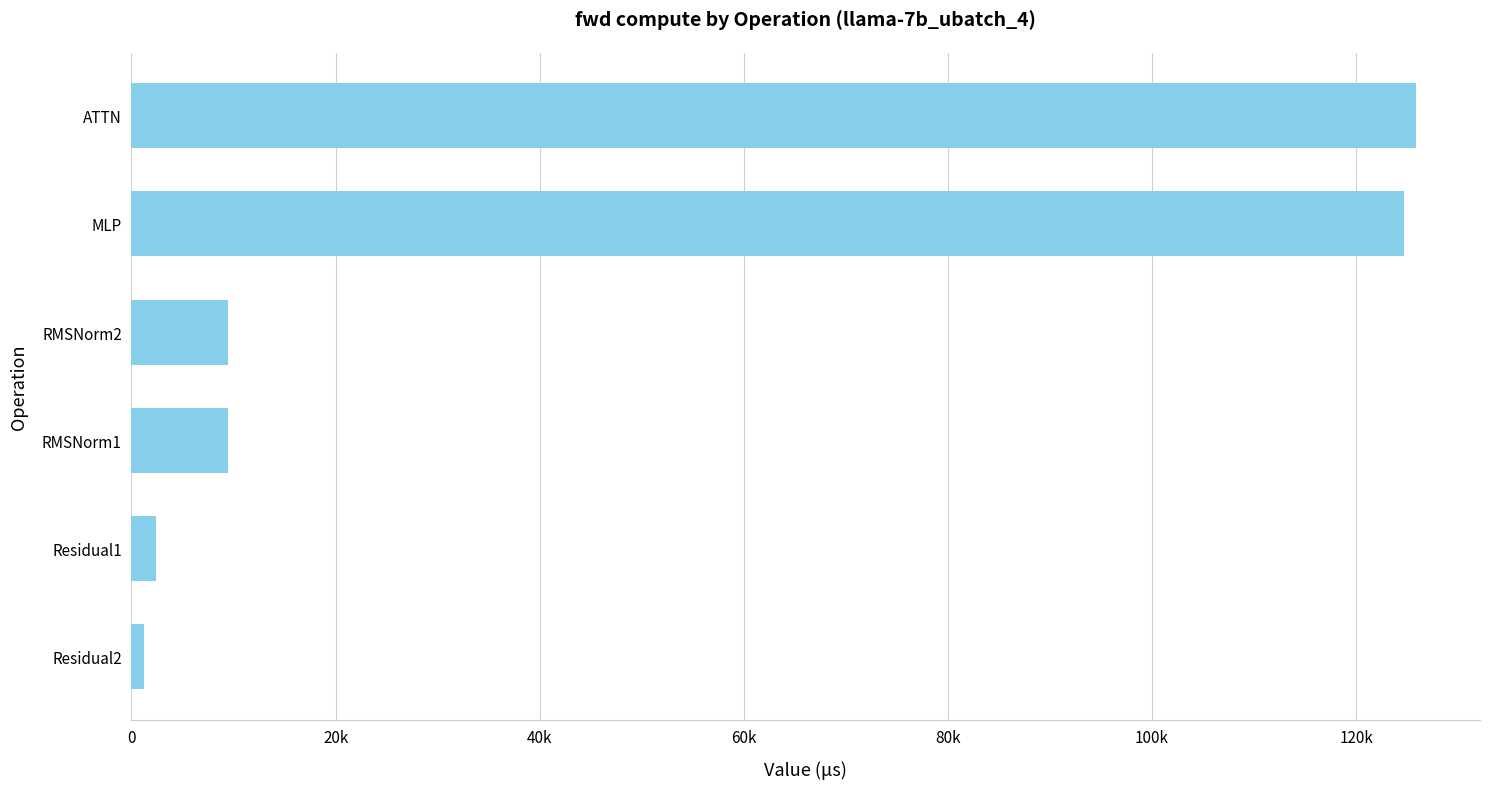

Are the bars horizontal?

Yes